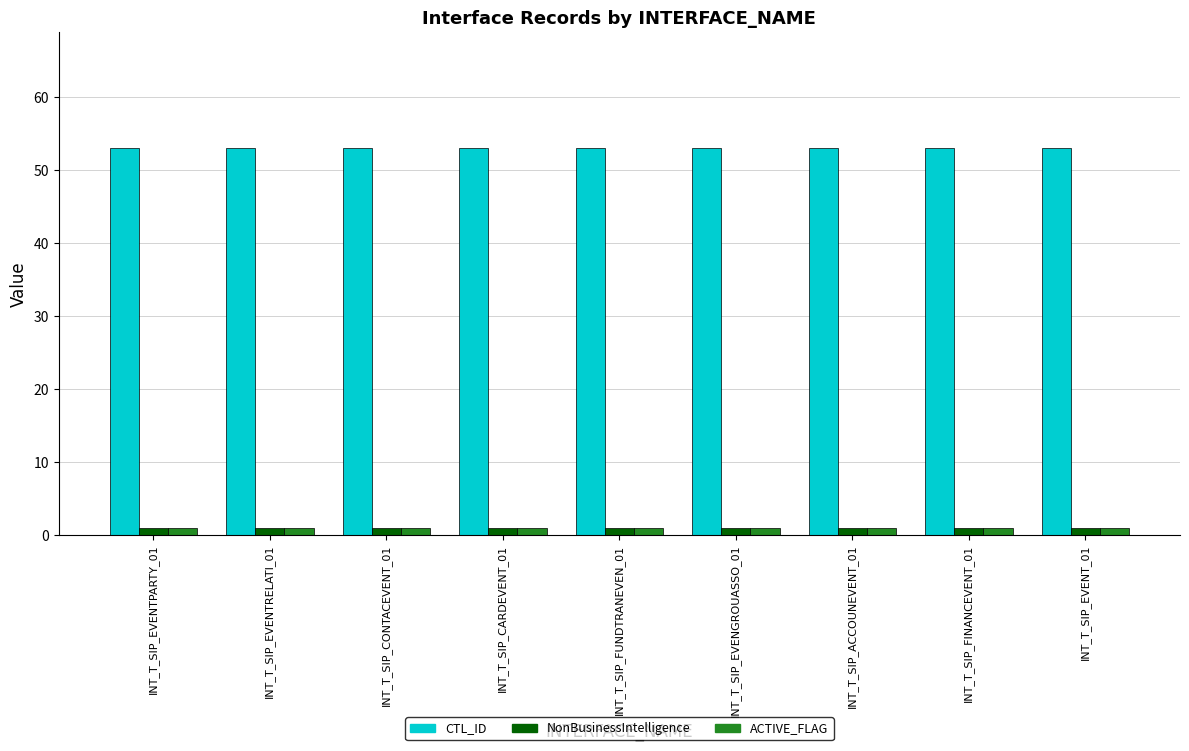

Read the CTL_ID value at INT_T_SIP_EVENT_01.

53